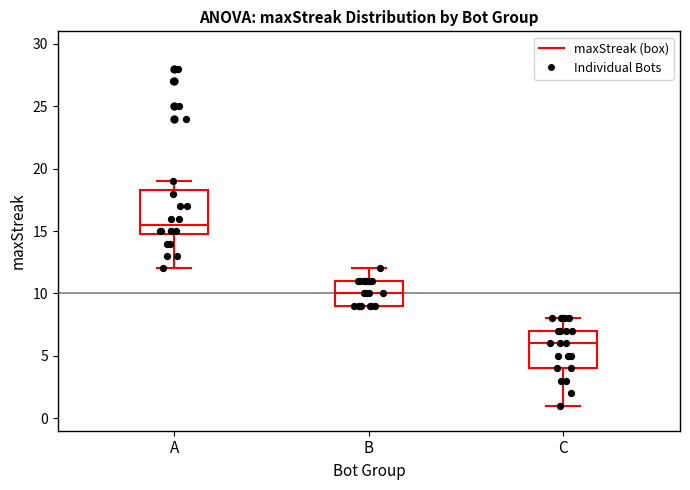

Reading left to right, transcribe this box plot: for each box, give where its median line is, the range the box spans, and where its two whiskers end, as read against the y-axis. The values are not printed on the chart, so give them approximately, as read against the axis.

A: median 15.5, box 15.0 to 18.5, whiskers 12.0 to 19.0
B: median 10.0, box 9.0 to 11.0, whiskers 9.0 to 12.0
C: median 6.0, box 4.0 to 7.0, whiskers 1.0 to 8.0